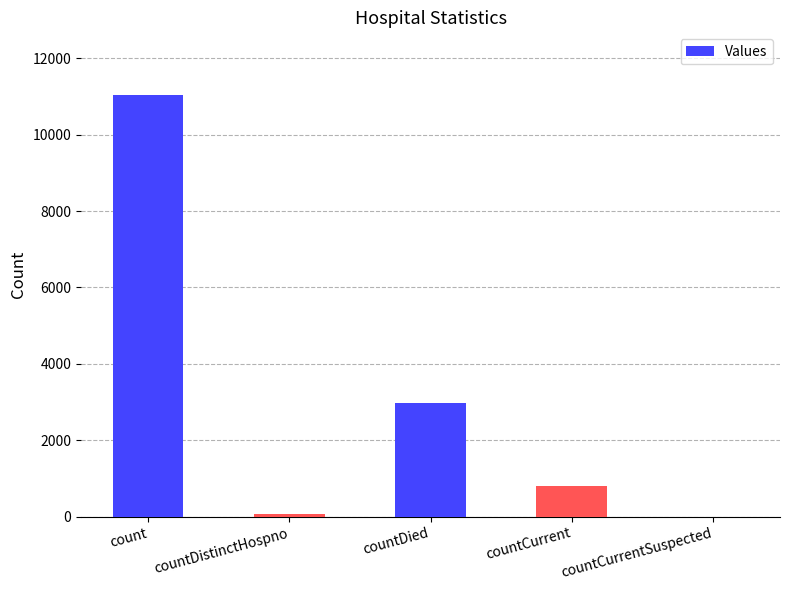

What is the sum of the values at countDied and countCurrentSuspected?

2979